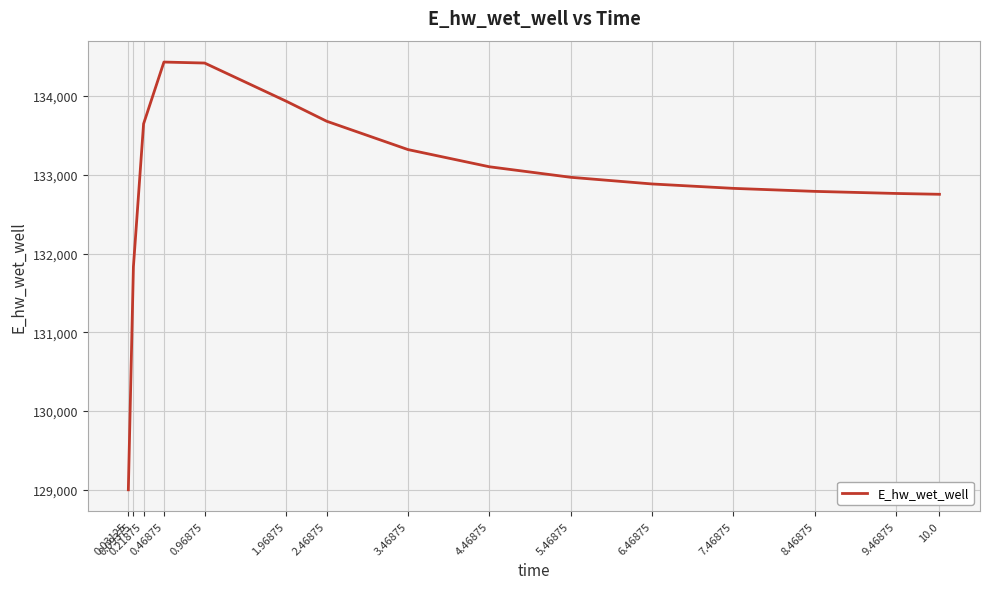

What is the maximum value shown in the chart?

134432.6